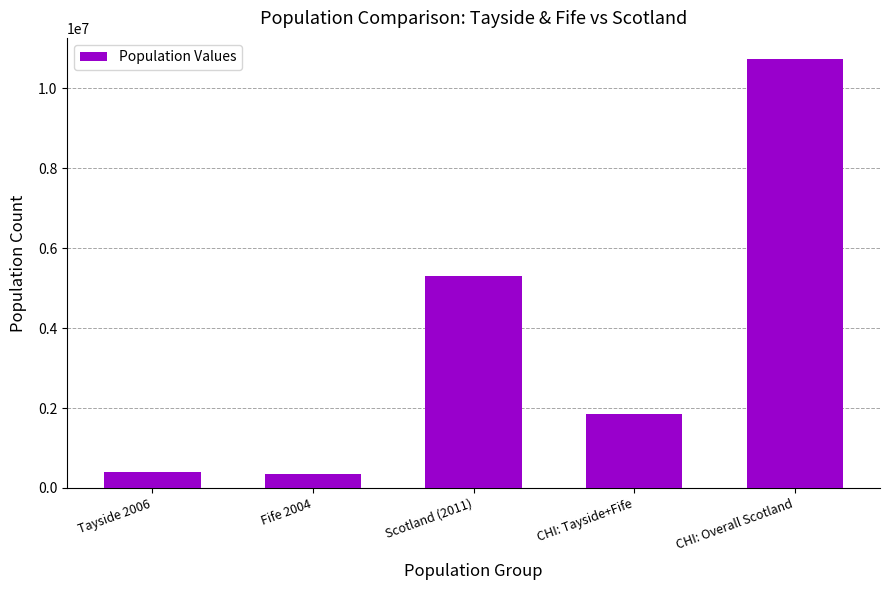

What is the change in value from Tayside 2006 to CHI: Tayside+Fife?

+1462921